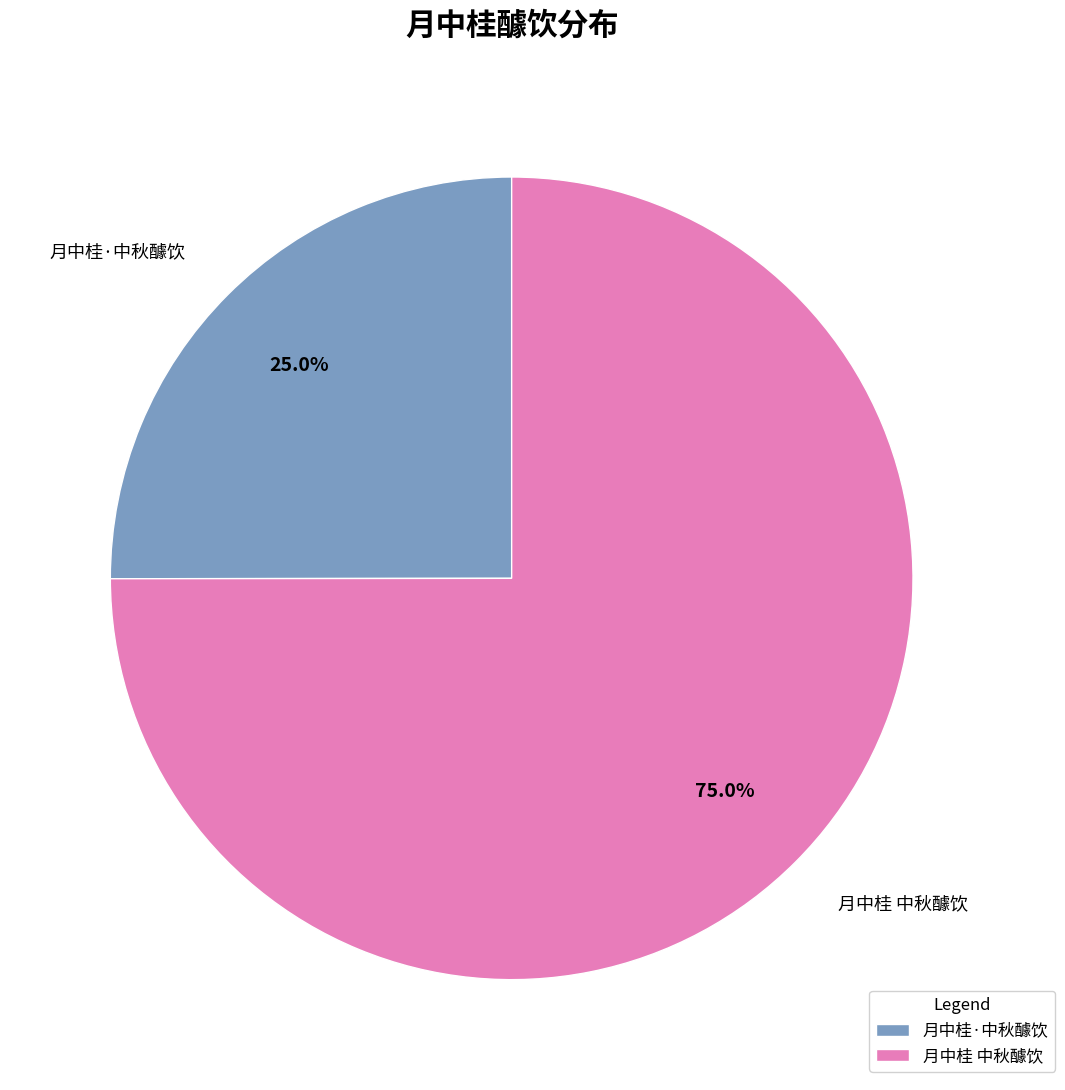

Is the sum of 月中桂 中秋醵饮 and 月中桂·中秋醵饮 greater than half?

Yes